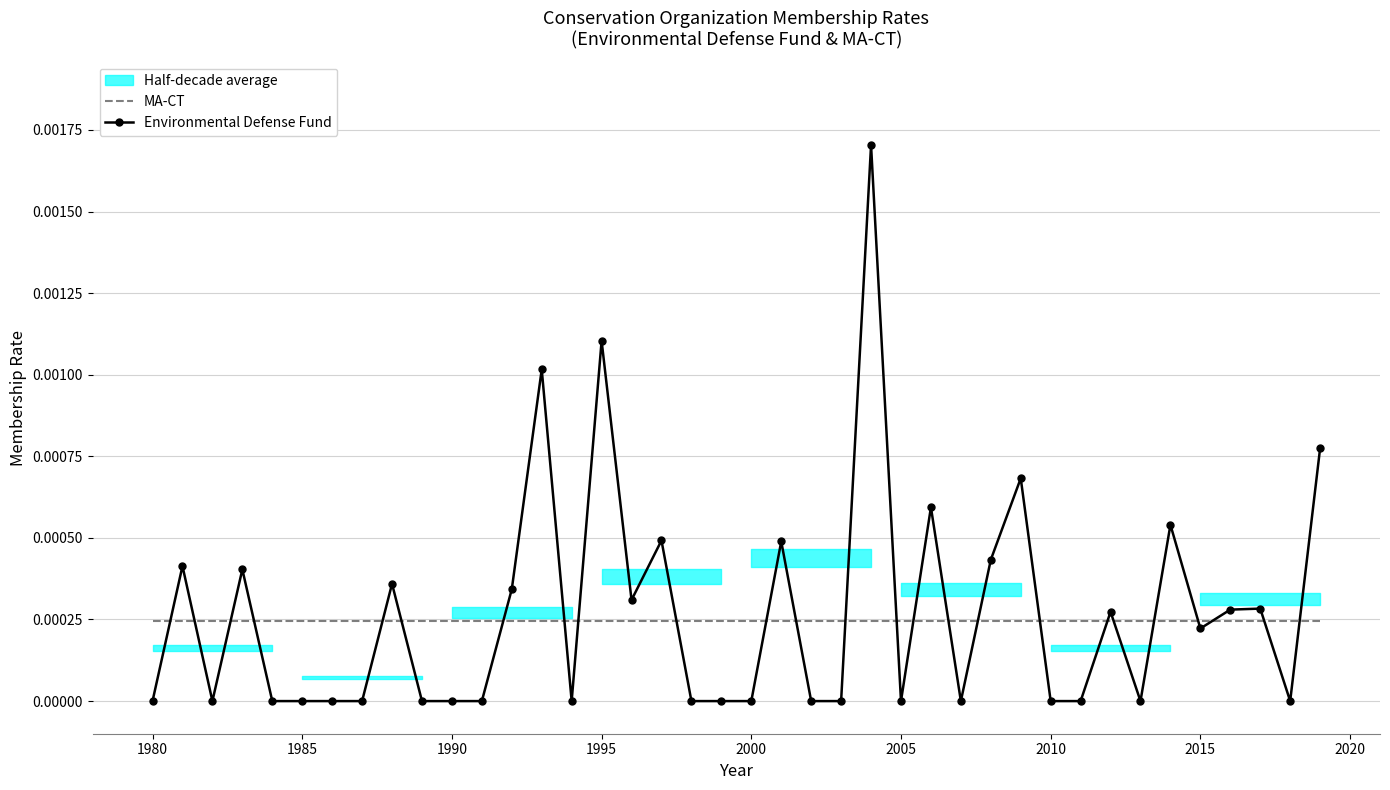

After their last crossing, which series has the higher values: MA-CT or Environmental Defense Fund?

Environmental Defense Fund